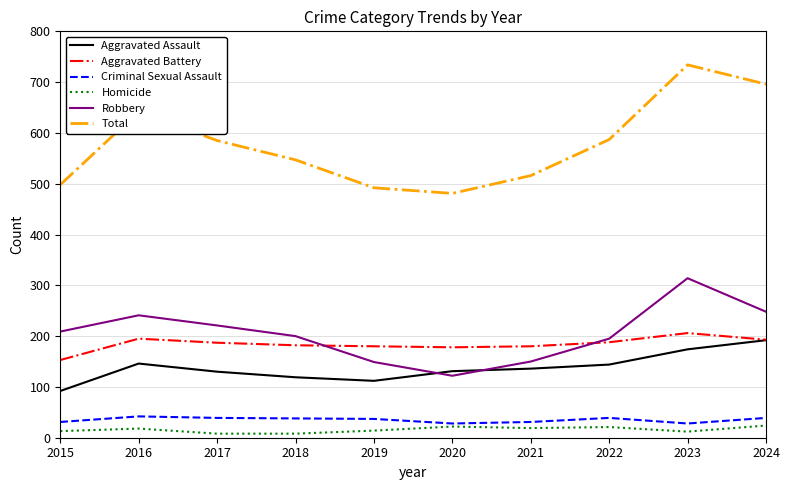

True or false: Aggravated Assault and Homicide intersect in this chart.

False